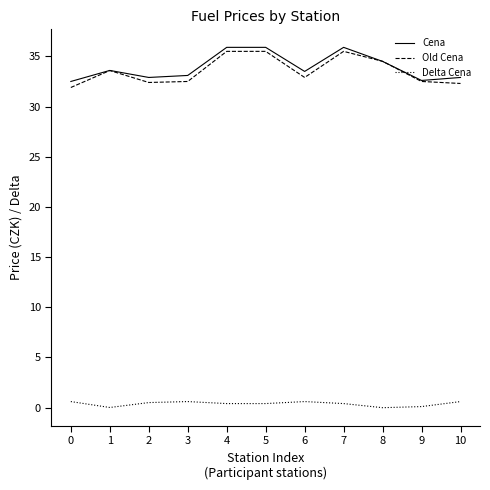

What is the minimum value for Cena?

32.5